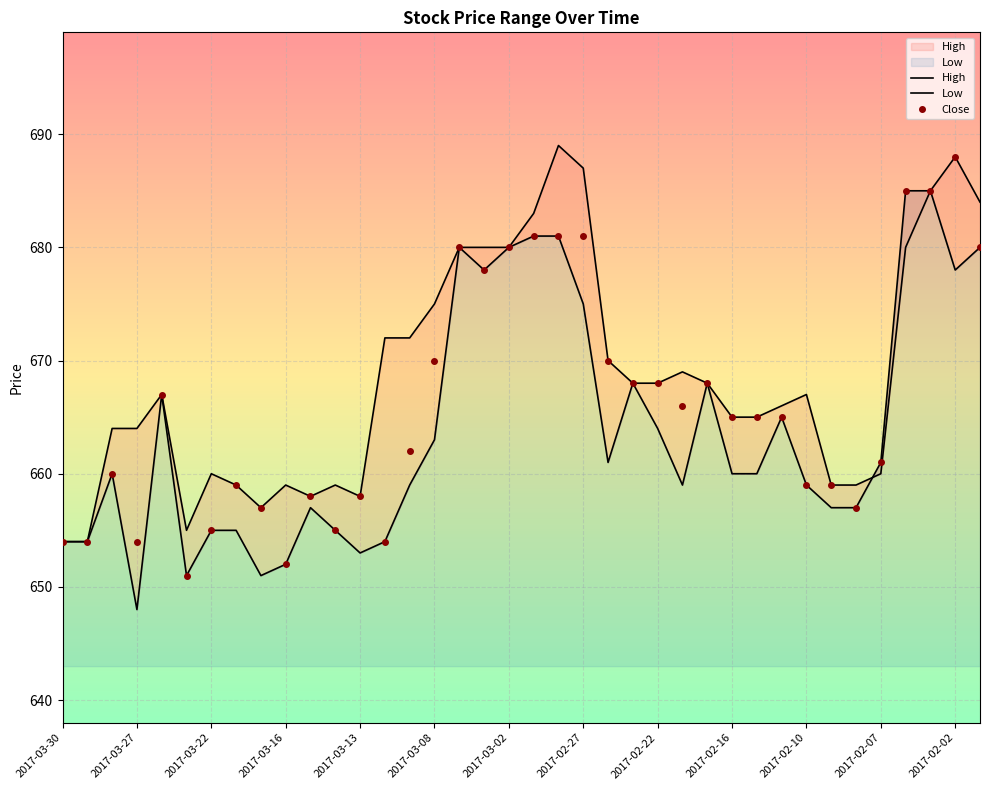

How many lines are shown in the chart?

3